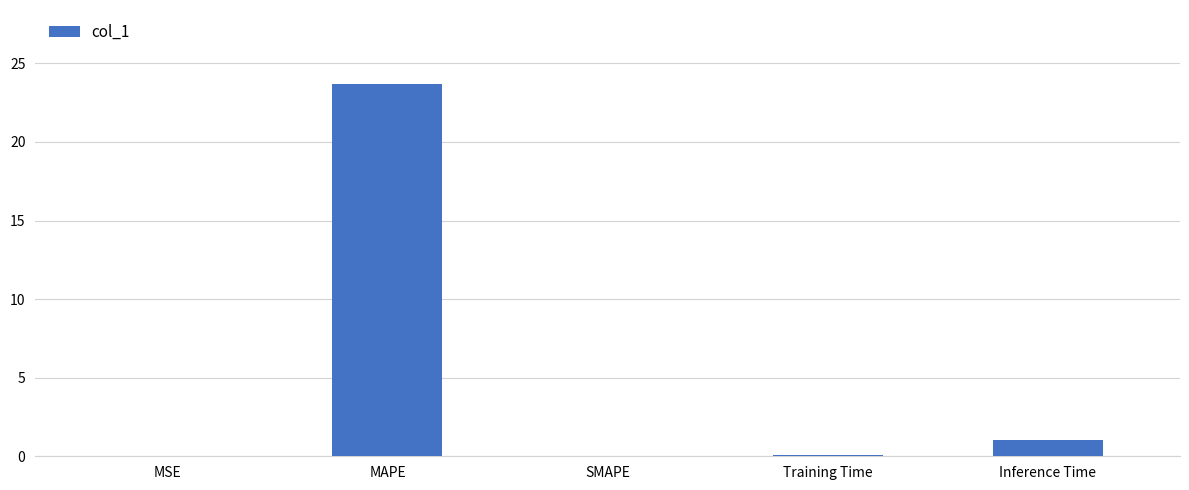

What is the change in value from Training Time to Inference Time?

+0.9